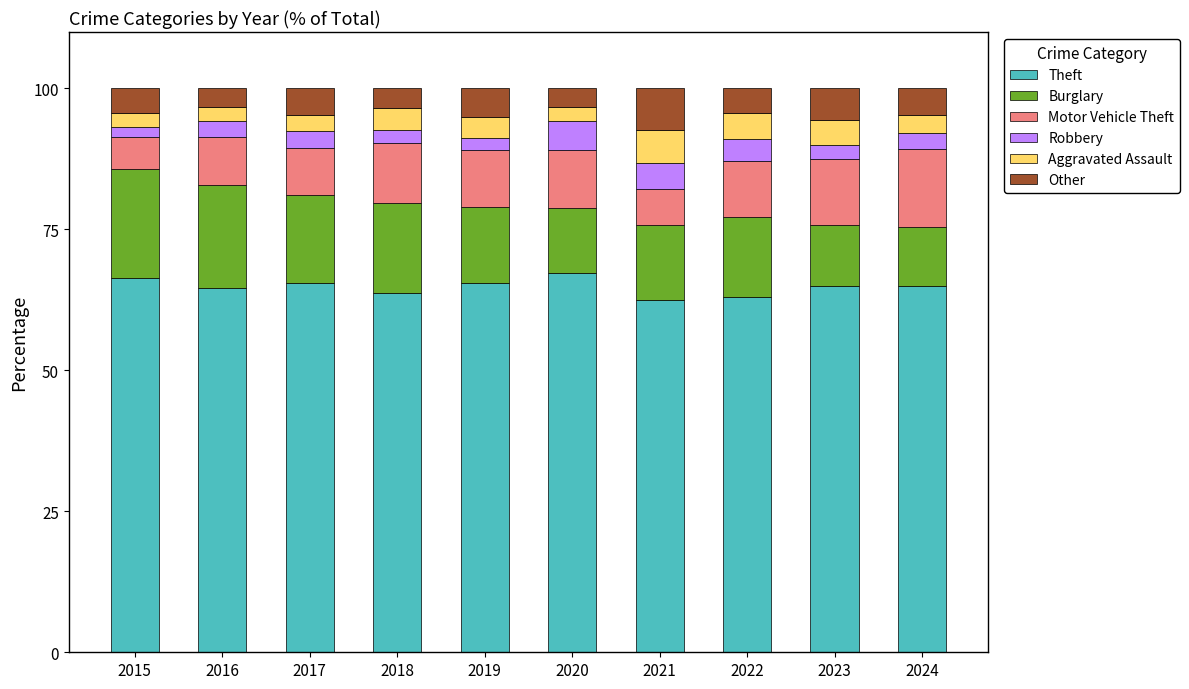

What is the sum of all Theft values?

648.3